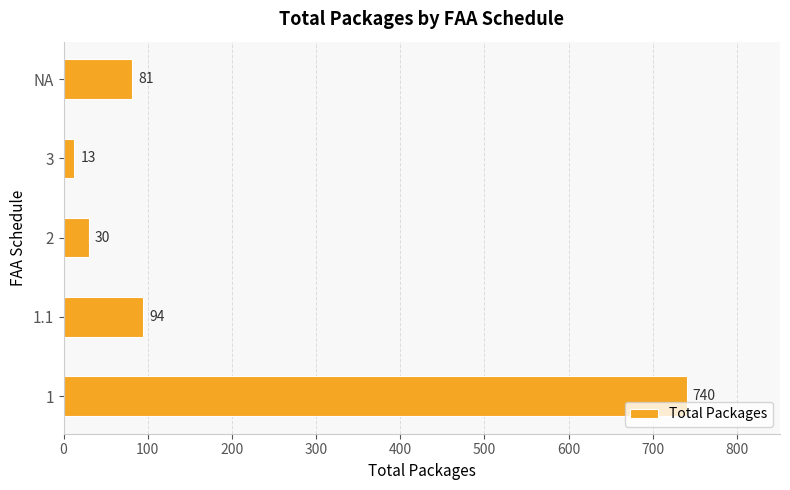

Rank the categories by value from highest to lowest.

1, 1.1, NA, 2, 3